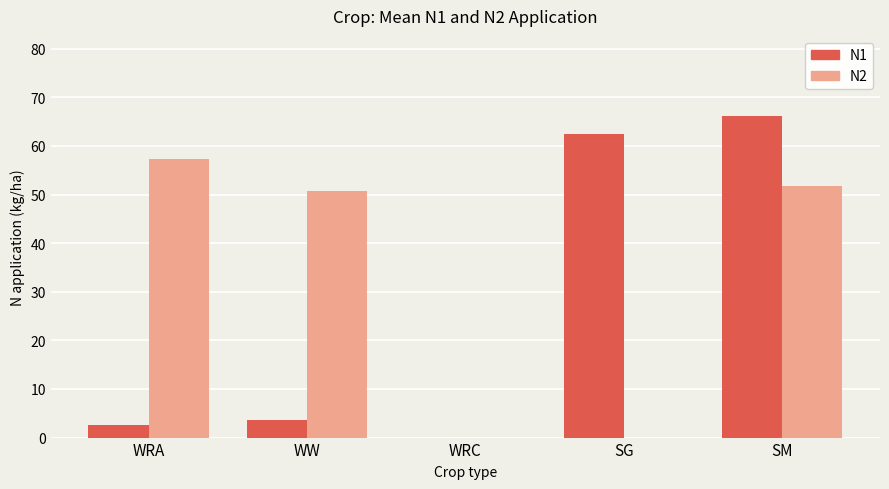

Reading left to right, what are all the values shown in this chart?

N1: 2.7	3.7	0.0	62.5	66.1
N2: 57.2	50.7	0.0	0.0	51.7